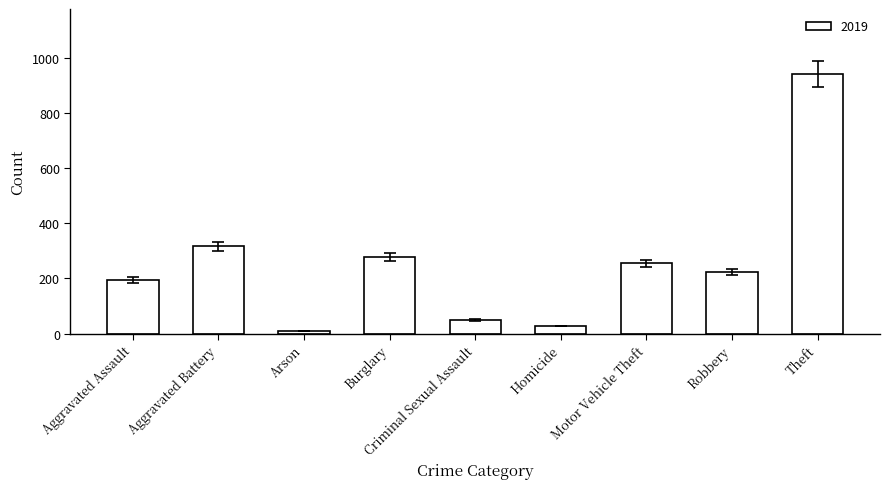

At which label is the value closest to 475?

Aggravated Battery